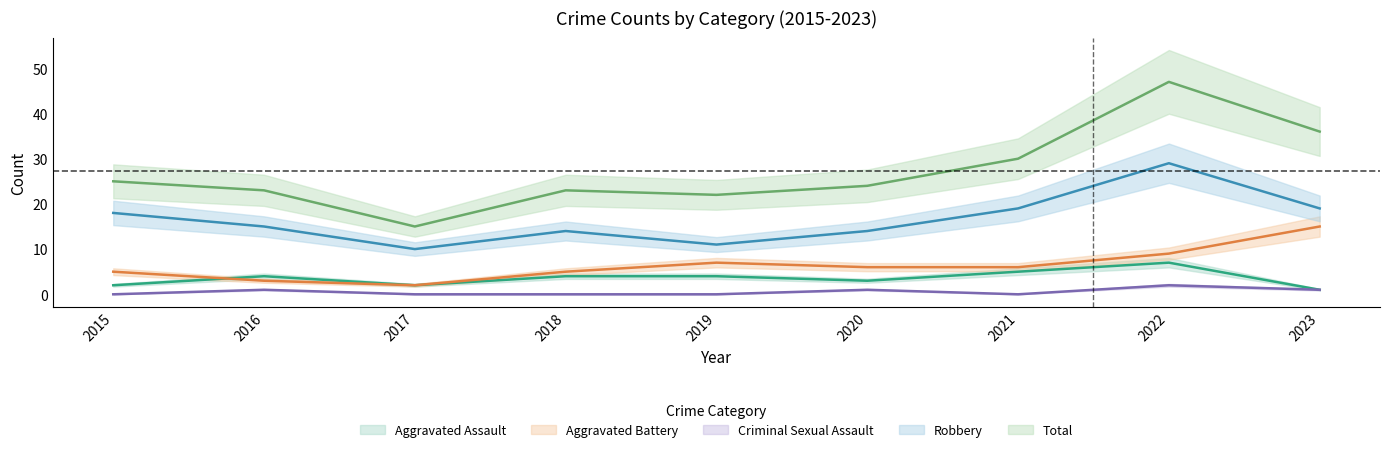

What is the value of the Robbery point at the 9th from the left?

19